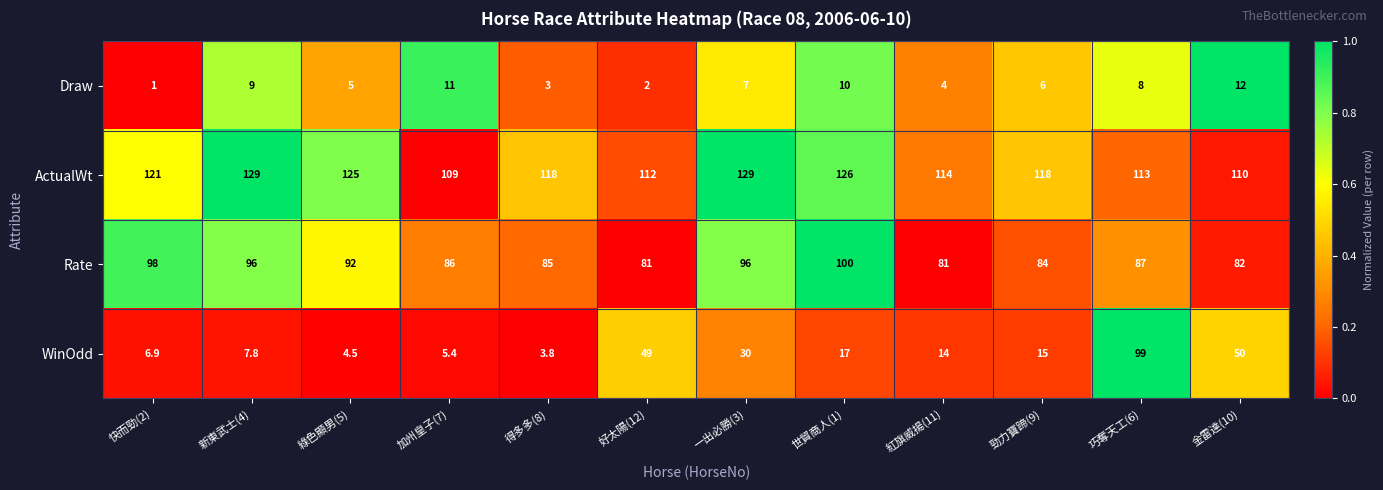

At which category does the chart reach its minimum across all series?

快而勁(2)